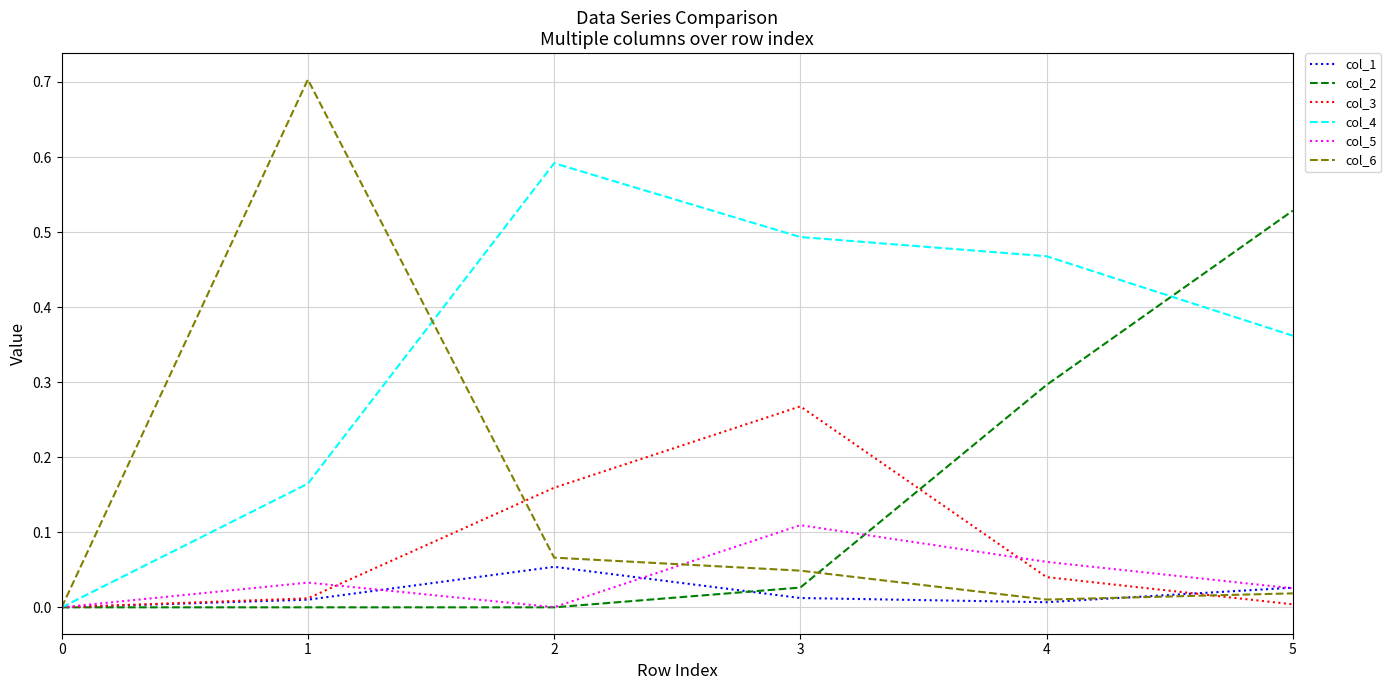

Which series has the largest total across all categories?

col_4